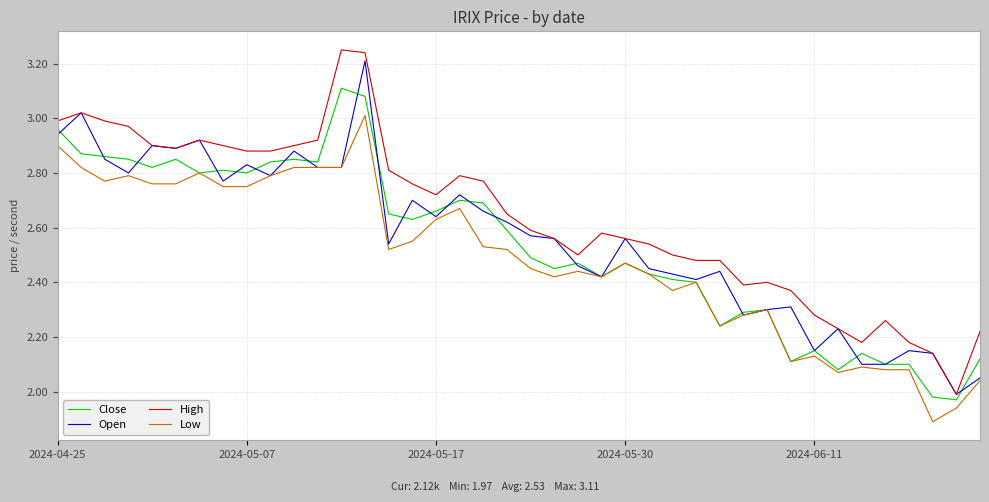

Which series has the largest total across all categories?

High